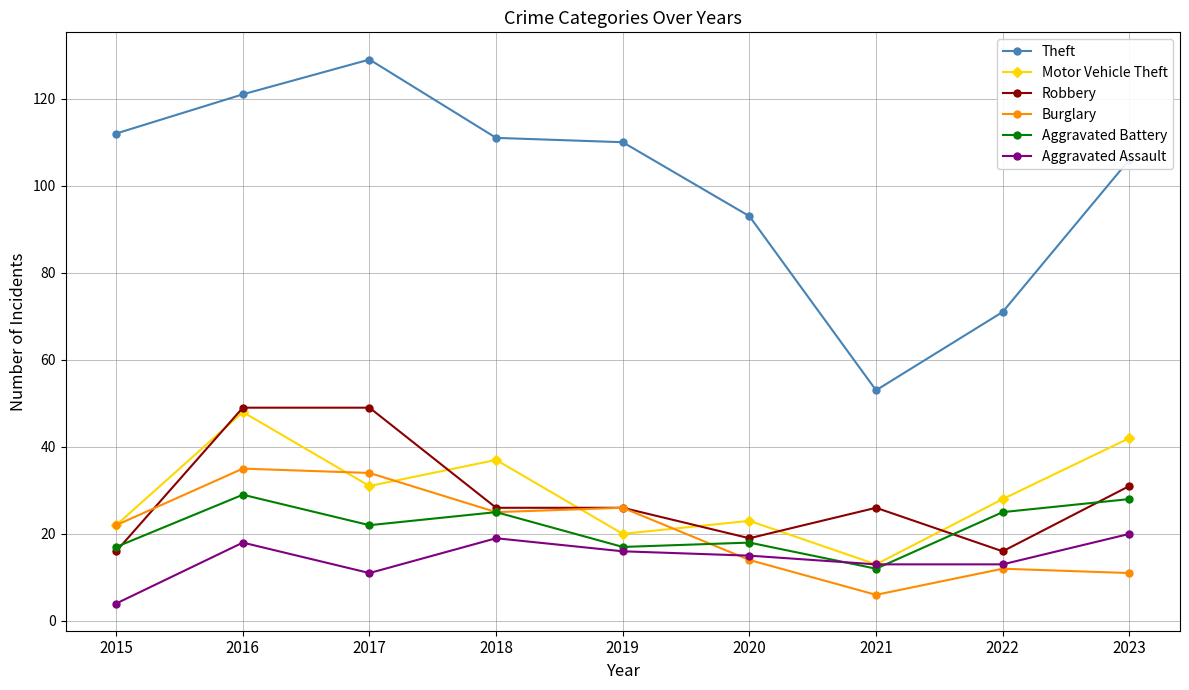

Does the chart display data point markers on the line(s)?

Yes